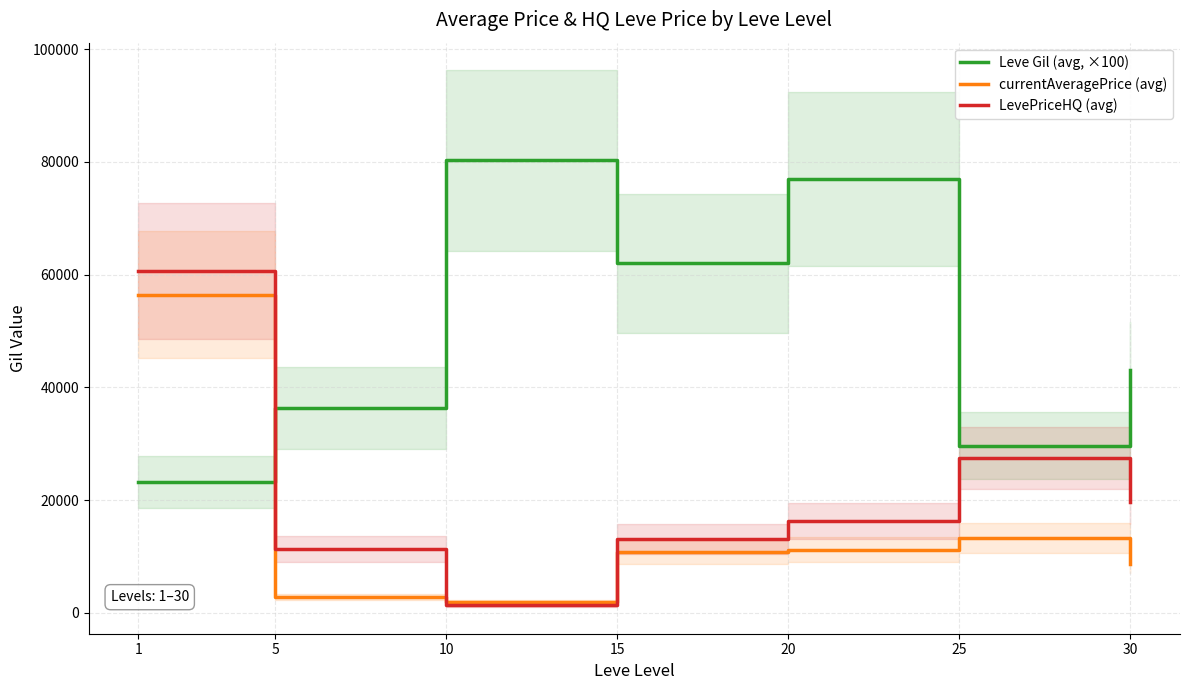

What is the difference between the second highest and second lowest values in the currentAveragePrice (avg) series?

10486.7